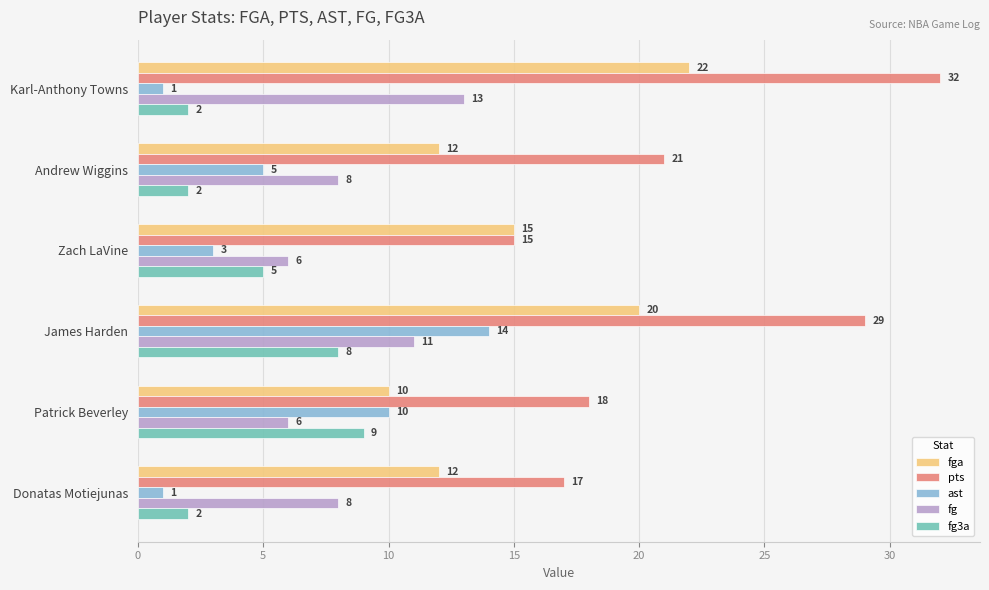

How many ast values are between 1 and 10?

5